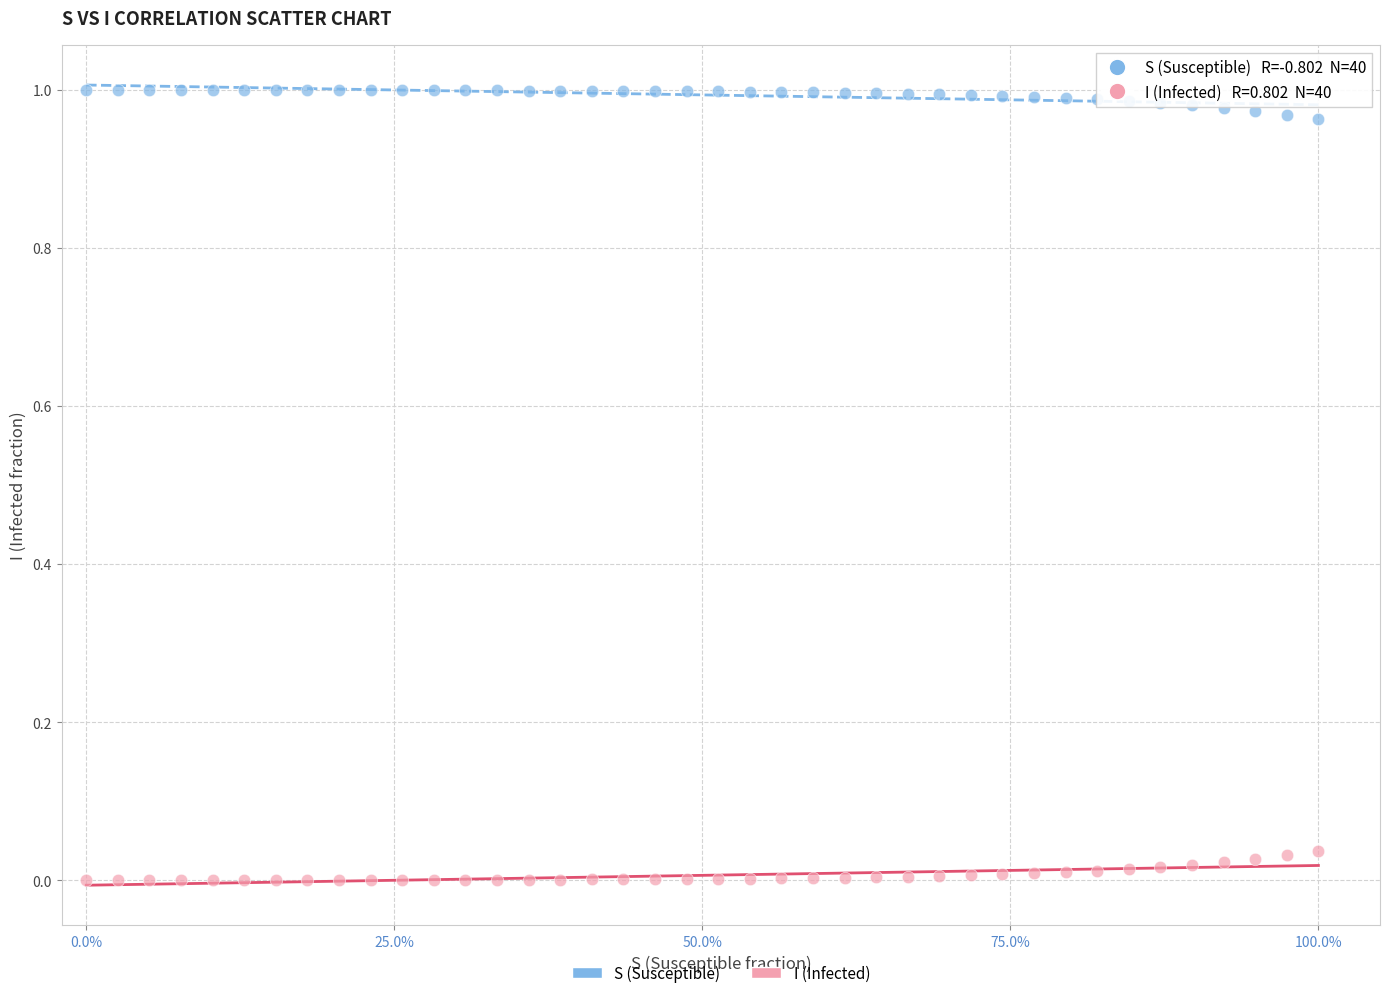

Which series contains the lowest Y value?

I (Infected)